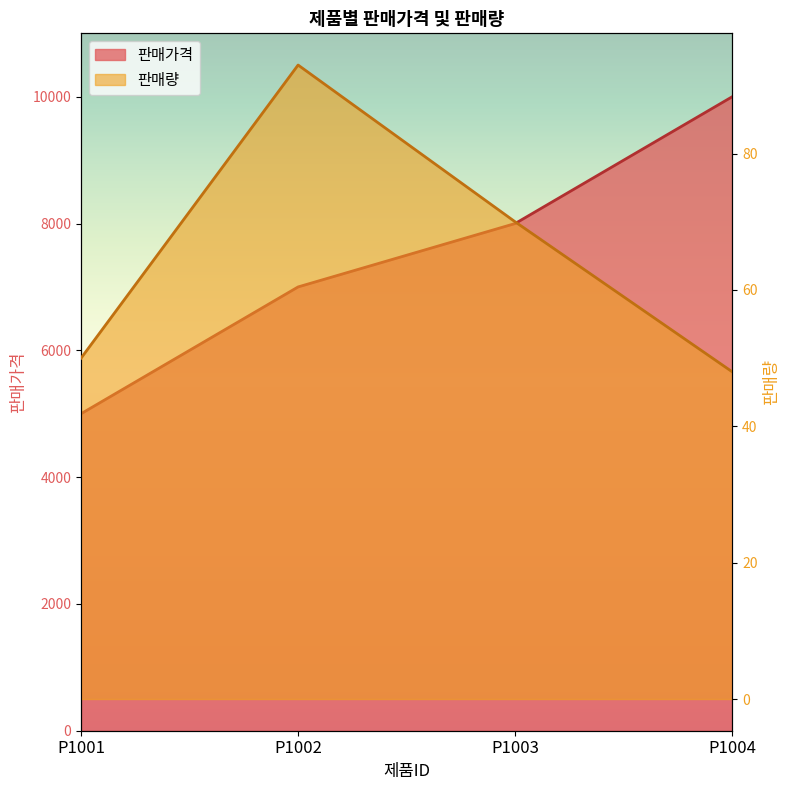

What is the value of the 판매가격 point at the 1st from the left?

5000